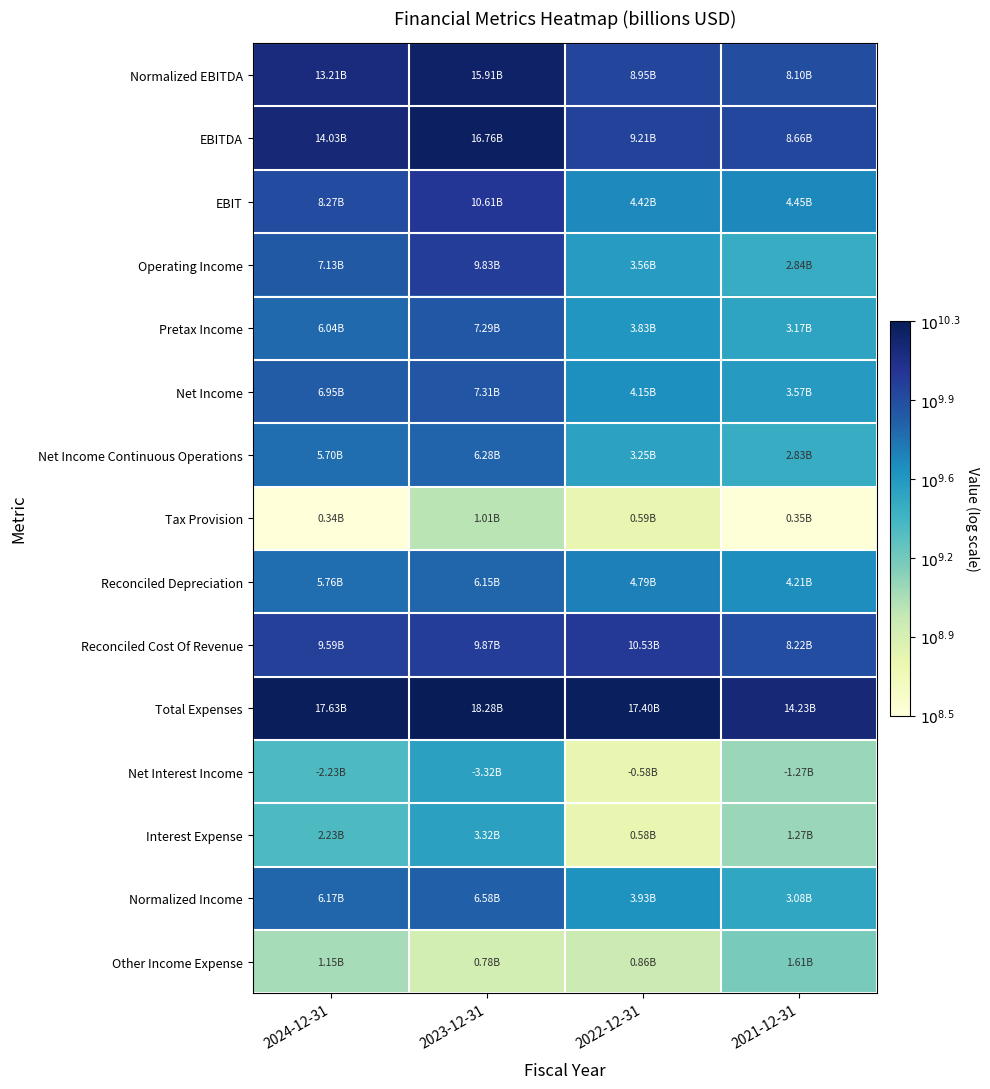

At which category is the sum across all series the highest?

2023-12-31